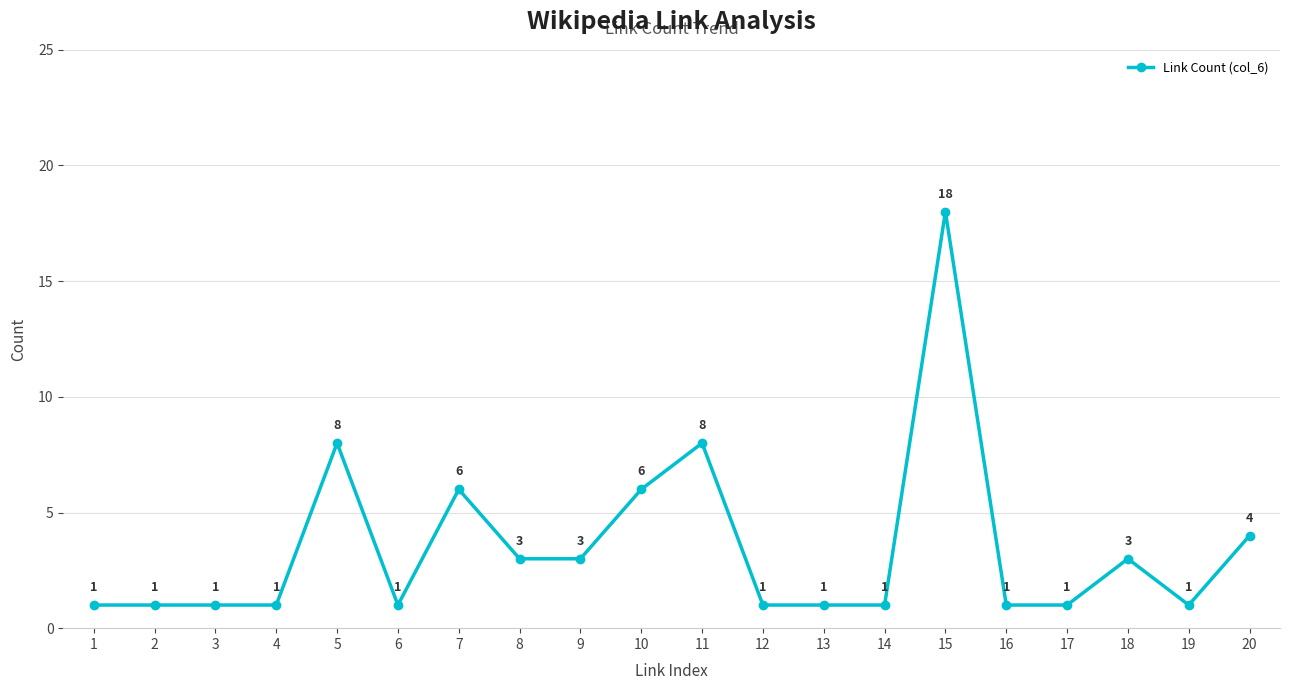

Reading left to right, extract all data points from this chart.

1	1	1	1	8	1	6	3	3	6	8	1	1	1	18	1	1	3	1	4